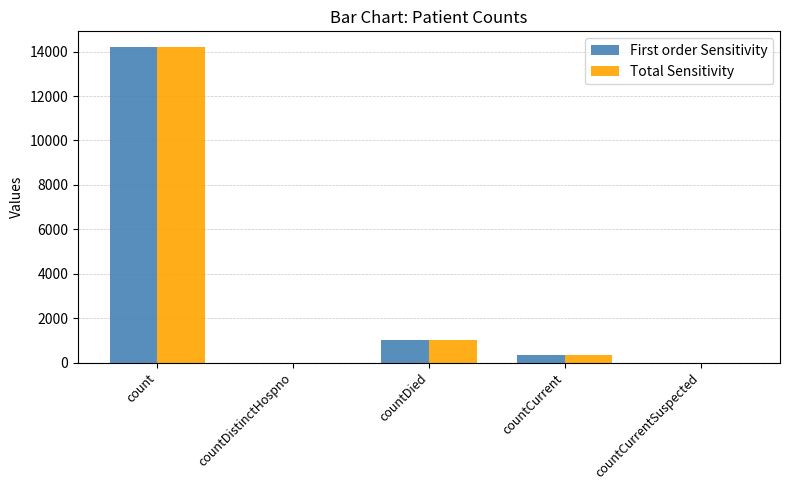

What is the sum of all Total Sensitivity values?

15572